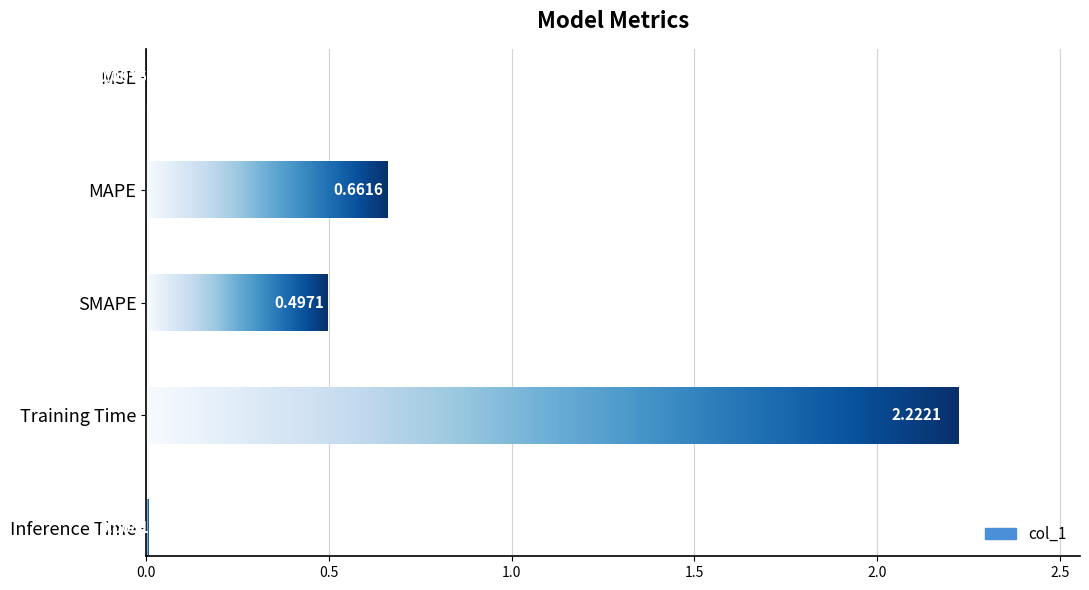

Between MAPE and Inference Time, which is larger?

MAPE